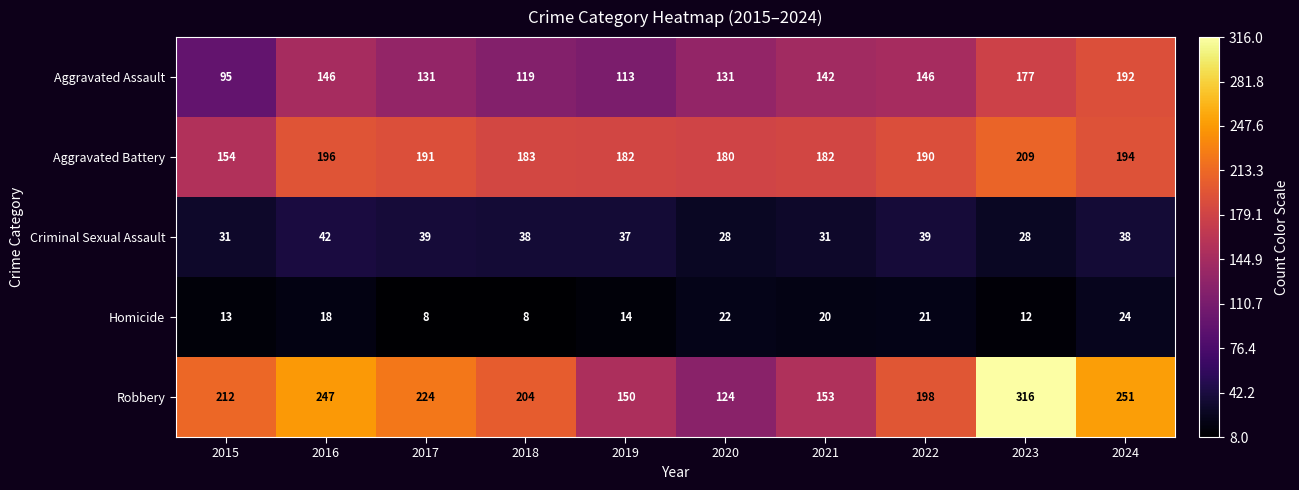

What is the difference between the highest and lowest values at 2016?

229